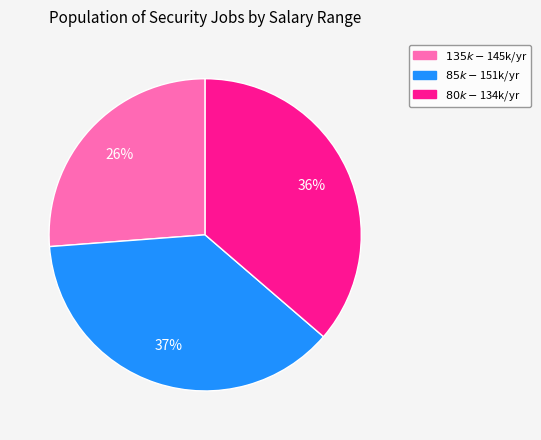

Is there any slice that represents more than half of the pie?

No